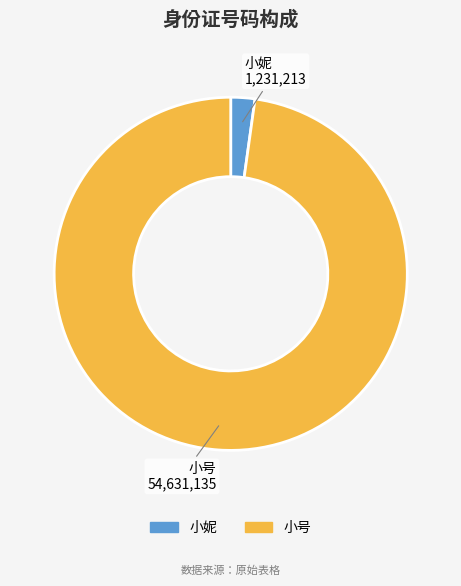

Which slice is the smallest?

小妮